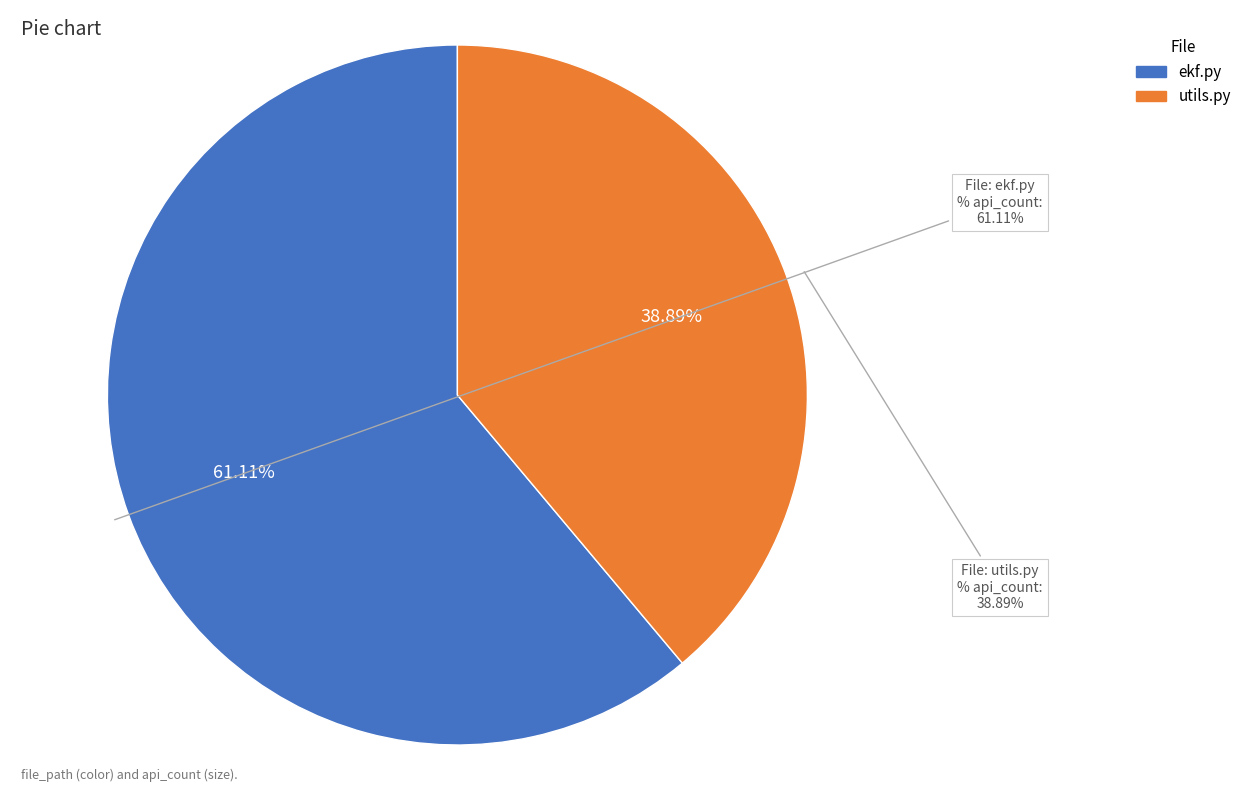

Between utils.py and ekf.py, which is larger?

ekf.py